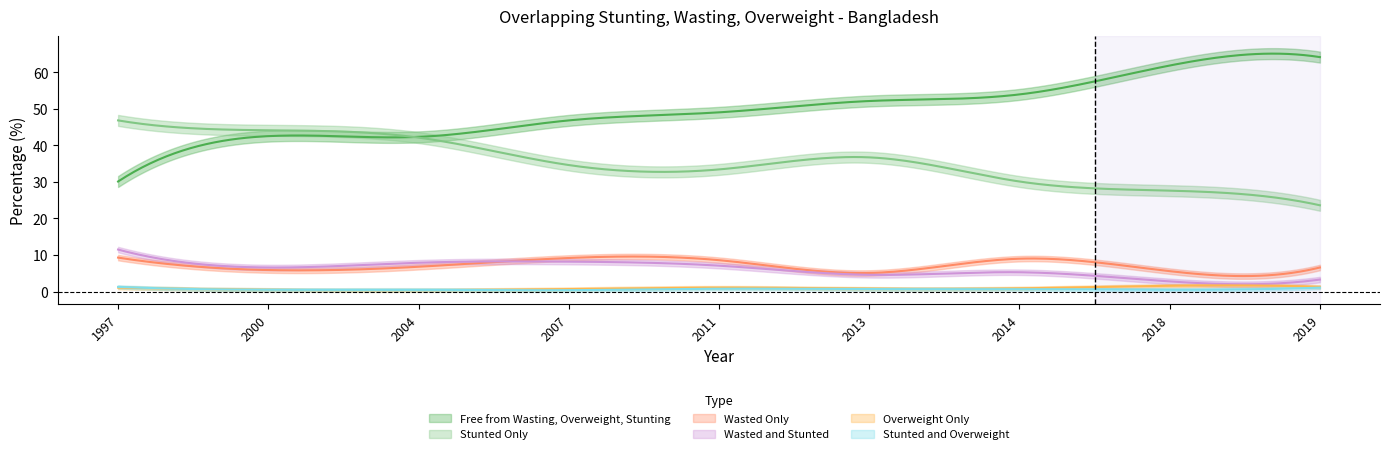

Reading left to right, what are all the values shown in this chart?

Free from Wasting, Overweight, Stunting: 1997=30.1	2000=42.5	2004=42.3	2007=46.8	2011=49.0	2013=52.1	2014=53.9	2018=61.8	2019=64.1
Stunted Only: 1997=46.8	2000=44.1	2004=42.1	2007=34.6	2011=33.4	2013=36.7	2014=30.1	2018=27.6	2019=23.6
Overweight Only: 1997=1.1	2000=0.5	2004=0.4	2007=0.7	2011=1.1	2013=0.8	2014=0.9	2018=1.6	2019=1.3
Wasted Only: 1997=9.3	2000=5.9	2004=6.8	2007=9.2	2011=8.6	2013=5.1	2014=9.0	2018=5.6	2019=6.6
Wasted and Stunted: 1997=11.5	2000=6.6	2004=7.9	2007=8.2	2011=7.1	2013=4.6	2014=5.3	2018=2.8	2019=3.3
Stunted and Overweight: 1997=1.3	2000=0.5	2004=0.5	2007=0.4	2011=0.8	2013=0.7	2014=0.7	2018=0.5	2019=1.1